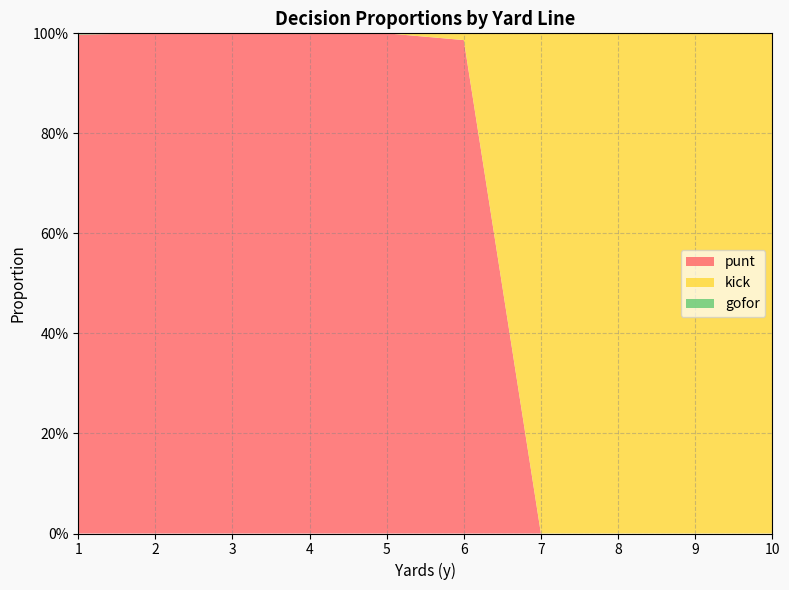

Does the chart have visible grid lines?

Yes